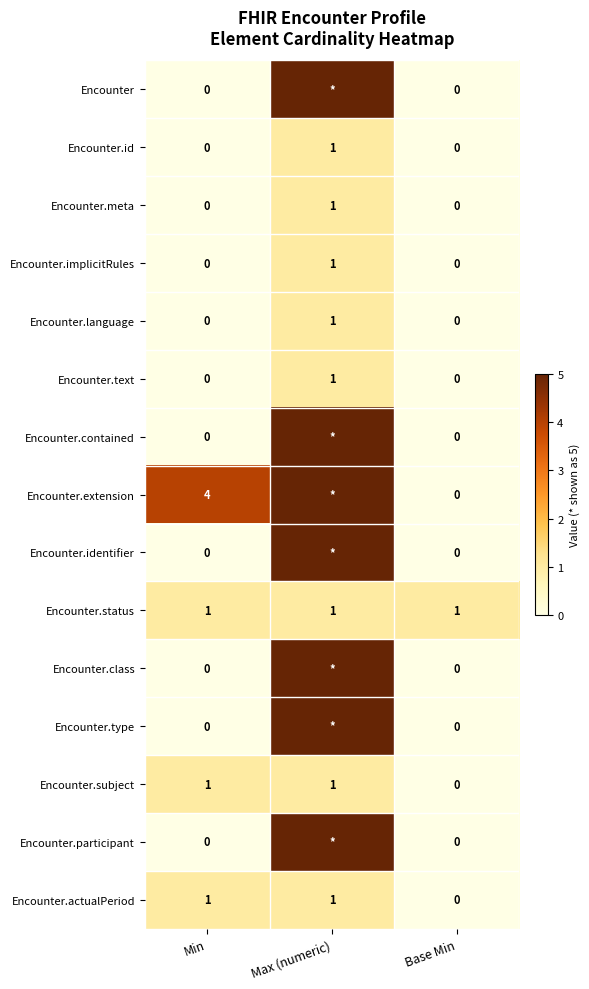

What is the maximum value shown in the chart?

5